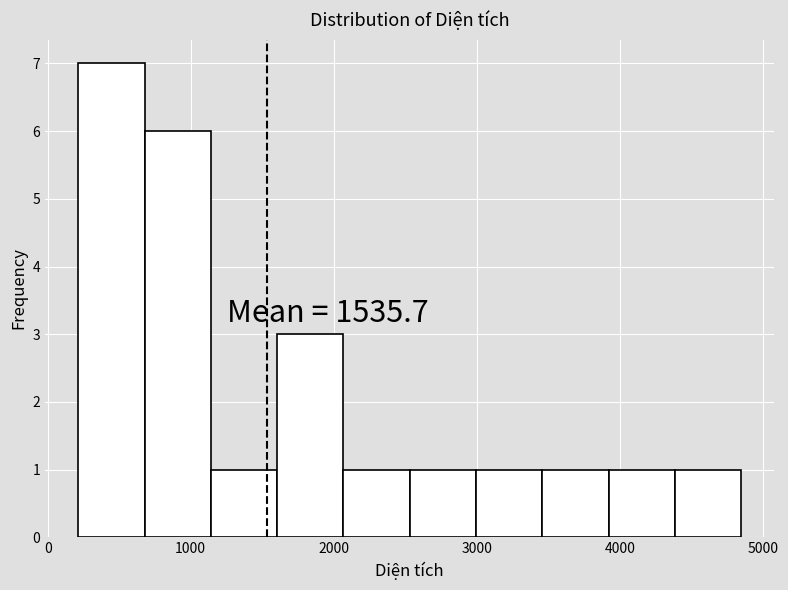

Over which range of the x-axis is the bar tallest?

200 to 700